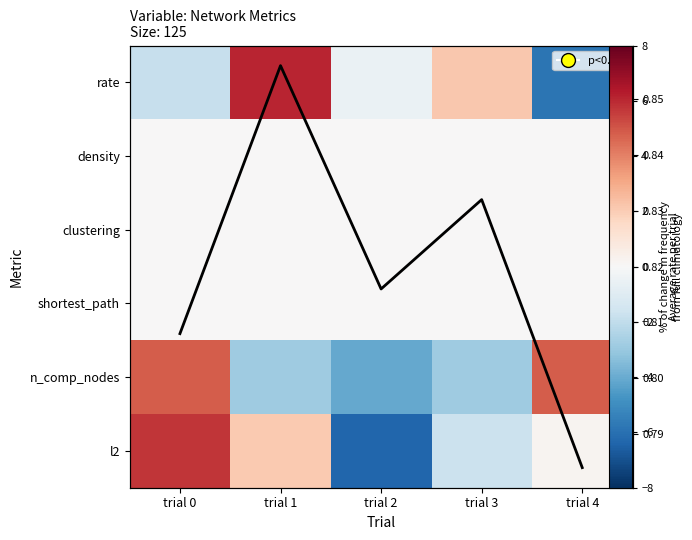

Which category has the highest value in the n_comp_nodes series?

trial 0